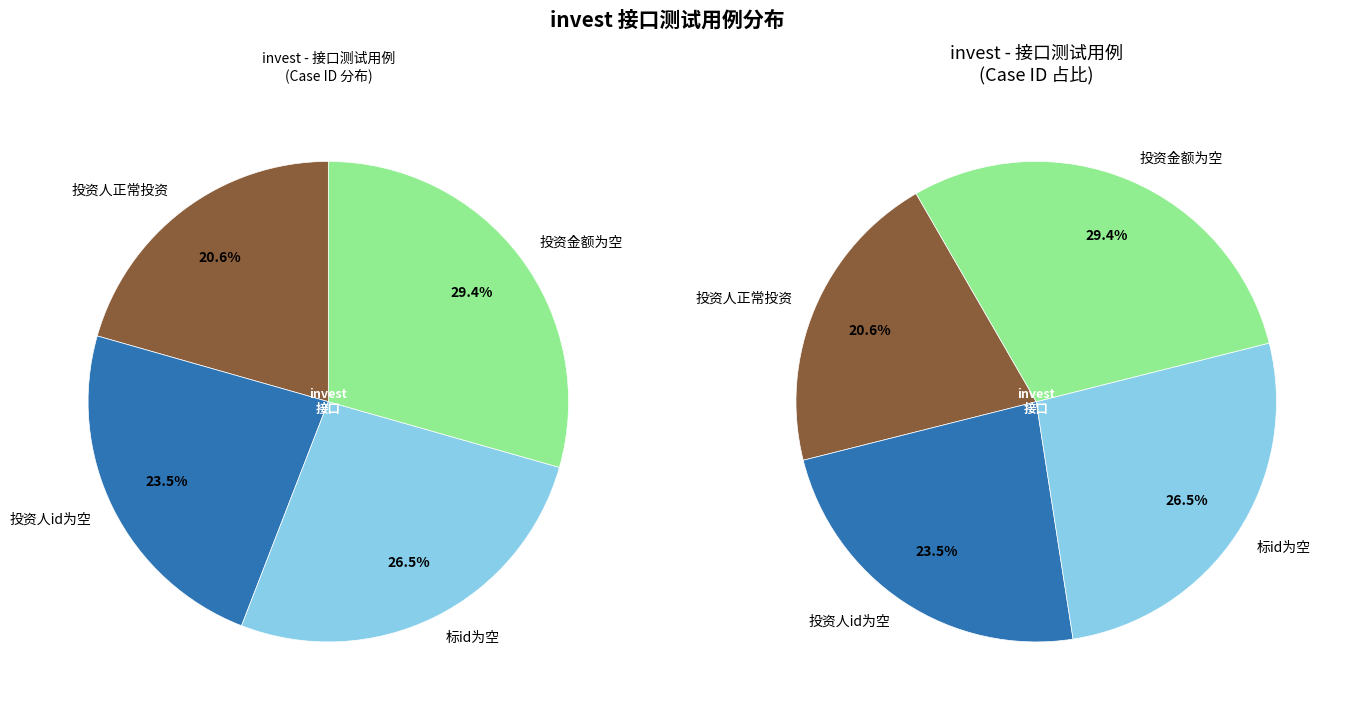

Is it true that 投资人id为空 is 24% of the pie?

True